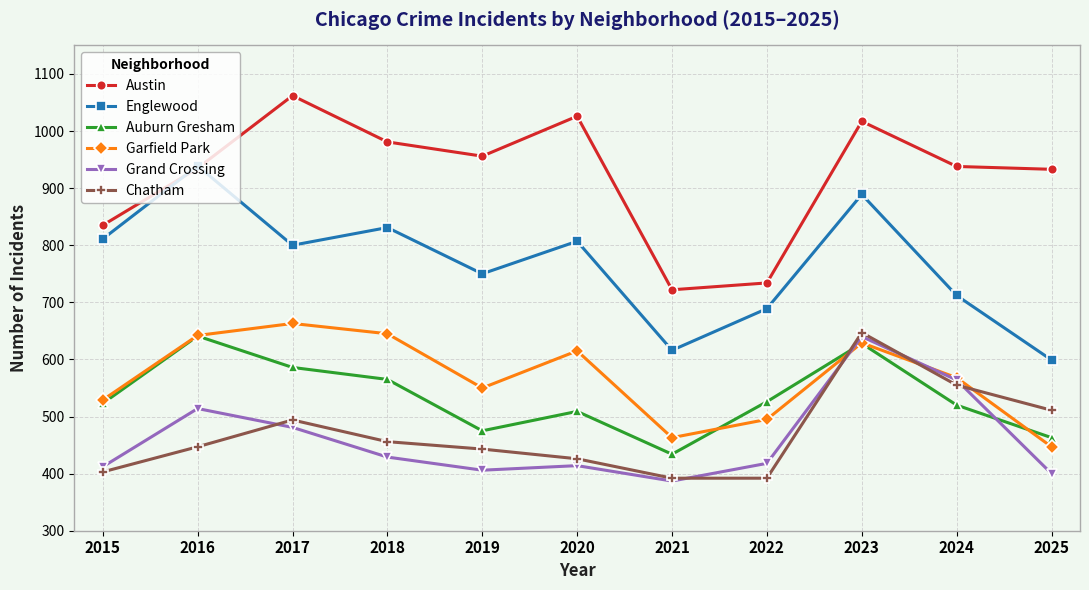

True or false: Auburn Gresham and Englewood cross at least once.

False